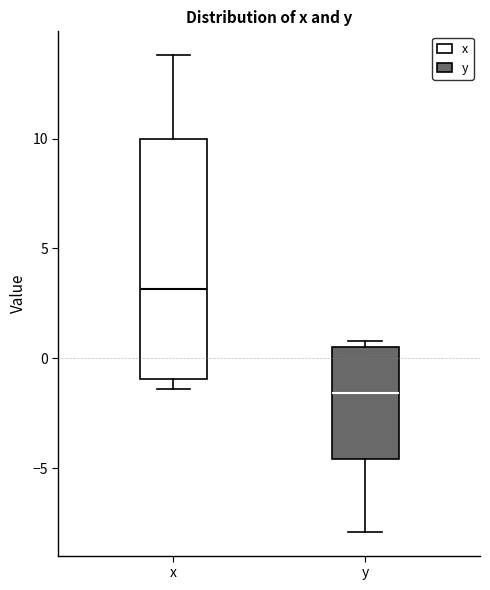

Which box's median line is the highest?

x